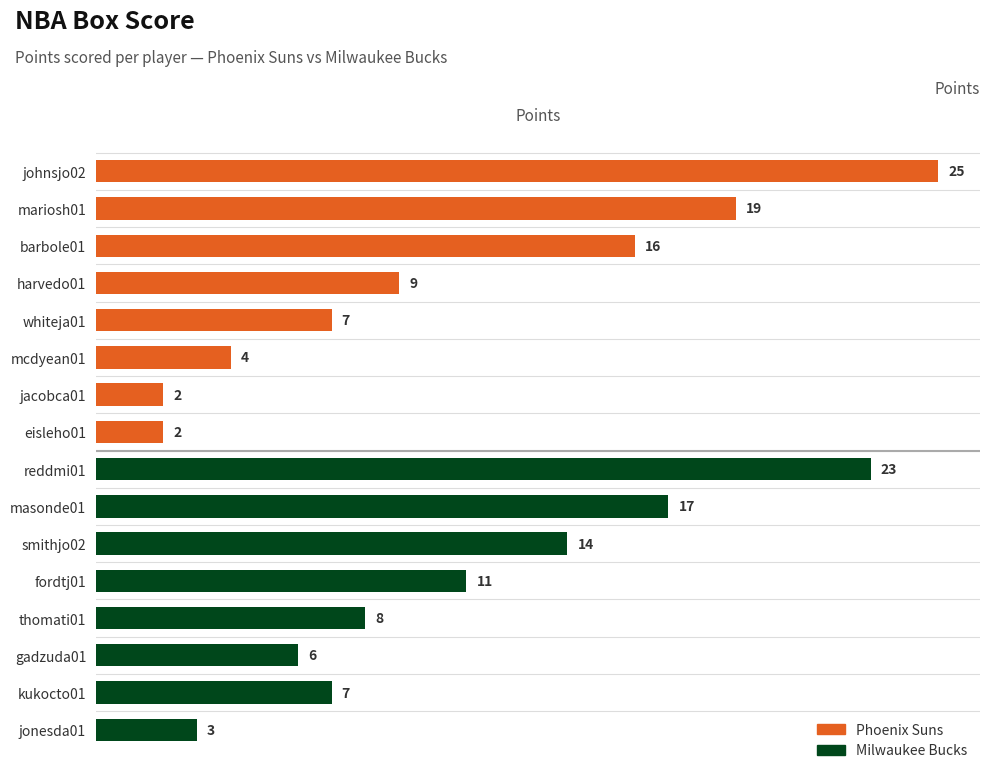

At which label is the value closest to 13?

smithjo02